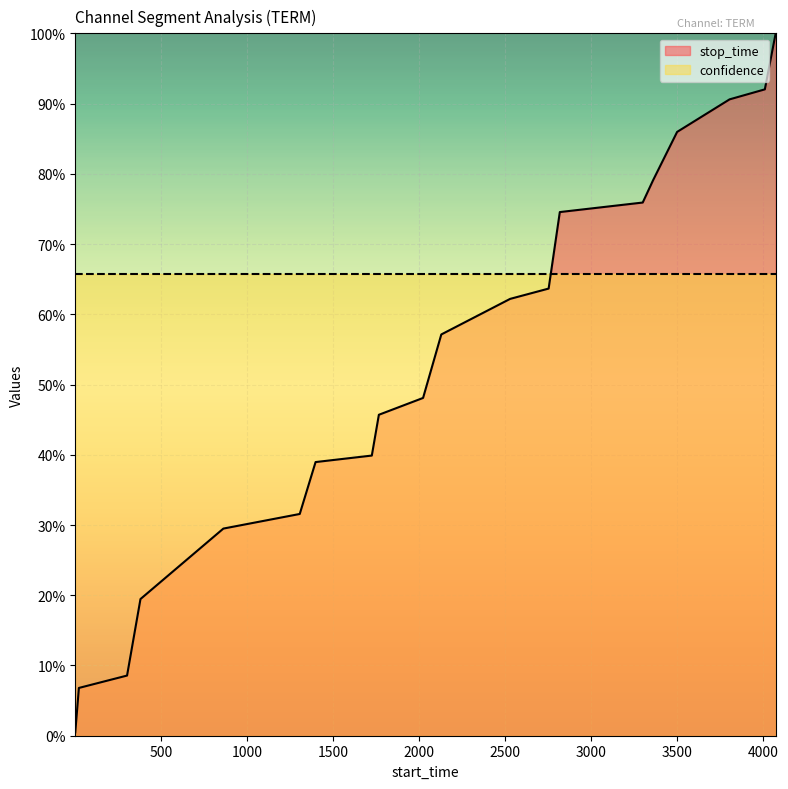

Is it true that the value at 1398 is 0.4?

True